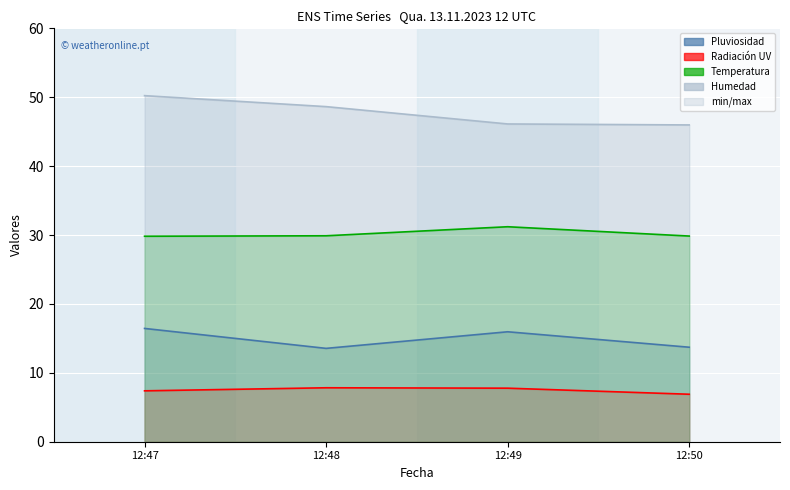

True or false: Temperatura has a value of 39.2 at 12:47.

False